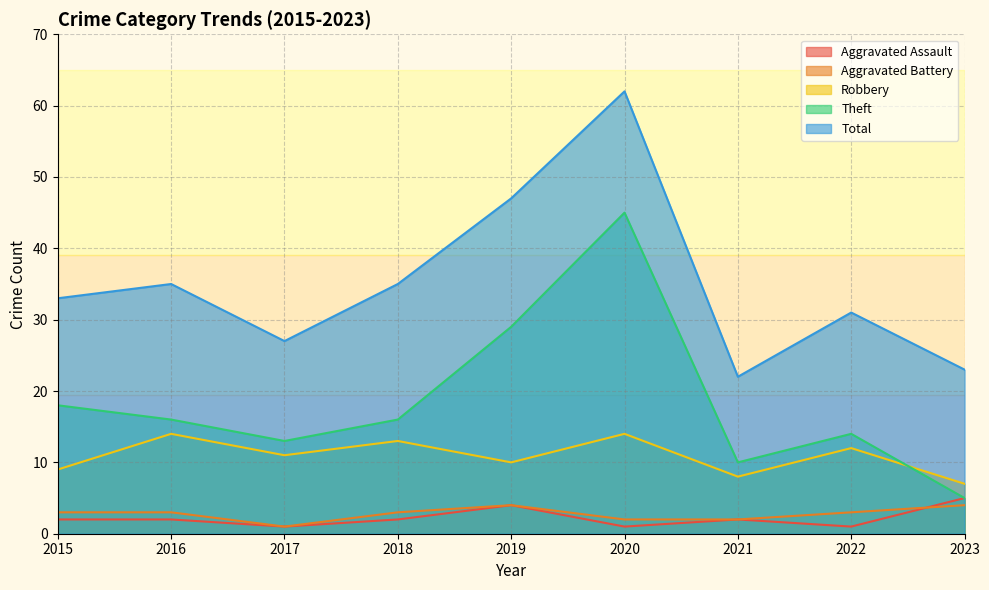

True or false: Total and Robbery intersect in this chart.

False